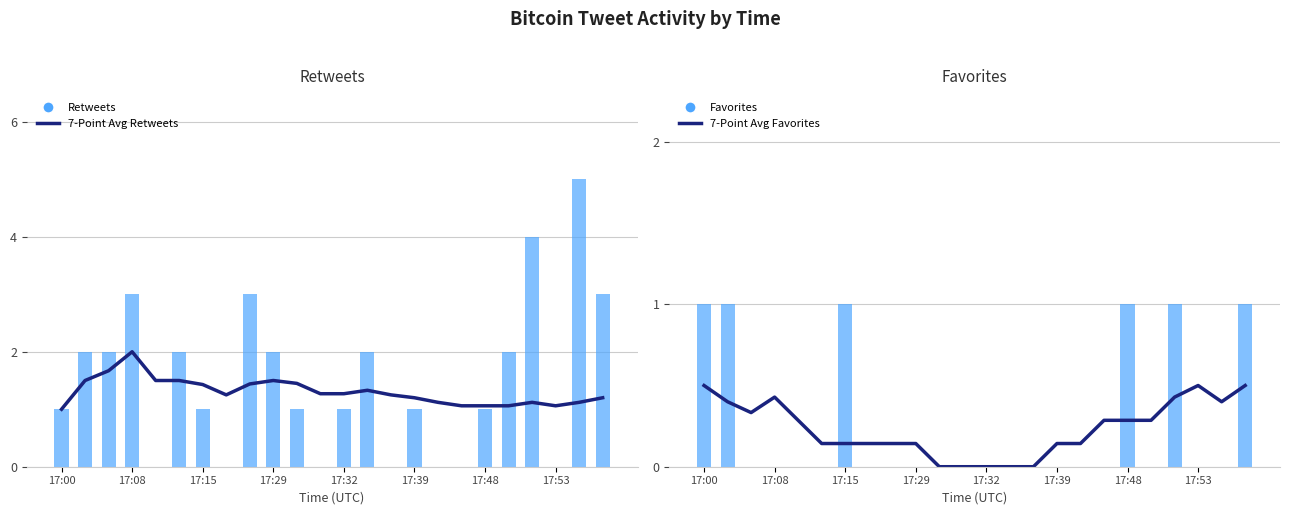

Reading left to right, list all the values displayed in this chart.

7-Point Avg Retweets: 1.0	1.5	1.7	2.0	1.5	1.5	1.4	1.2	1.4	1.5	1.4	1.3	1.3	1.3	1.2	1.2	1.1	1.1	1.1	1.1	1.1	1.1	1.1	1.2
Retweets: 1.0	2.0	2.0	3.0	0.0	2.0	1.0	0.0	3.0	2.0	1.0	0.0	1.0	2.0	0.0	1.0	0.0	0.0	1.0	2.0	4.0	0.0	5.0	3.0
7-Point Avg Favorites: 0.5	0.4	0.3	0.4	0.3	0.1	0.1	0.1	0.1	0.1	0.0	0.0	0.0	0.0	0.0	0.1	0.1	0.3	0.3	0.3	0.4	0.5	0.4	0.5
Favorites: 1.0	1.0	0.0	0.0	0.0	0.0	1.0	0.0	0.0	0.0	0.0	0.0	0.0	0.0	0.0	0.0	0.0	0.0	1.0	0.0	1.0	0.0	0.0	1.0